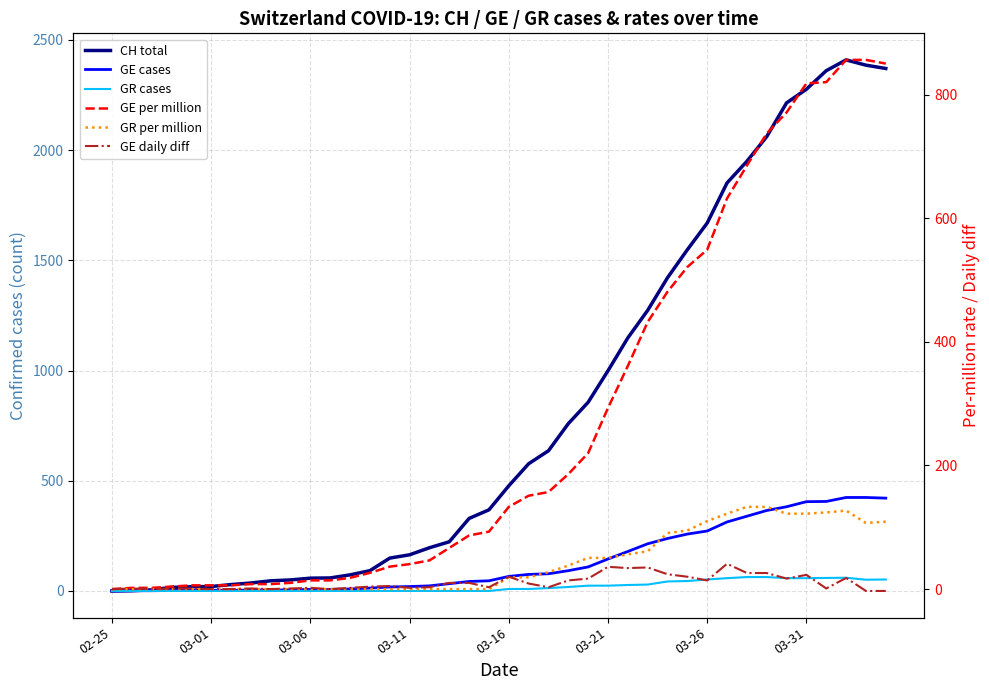

Where does the CH total series first go above 477?

21